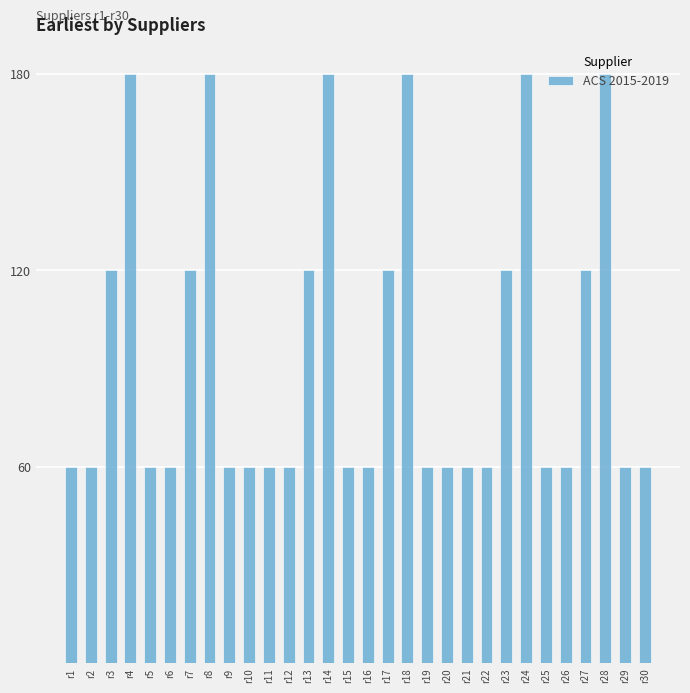

Reading left to right, what are all the values shown in this chart?

r1=60	r2=60	r3=120	r4=180	r5=60	r6=60	r7=120	r8=180	r9=60	r10=60	r11=60	r12=60	r13=120	r14=180	r15=60	r16=60	r17=120	r18=180	r19=60	r20=60	r21=60	r22=60	r23=120	r24=180	r25=60	r26=60	r27=120	r28=180	r29=60	r30=60